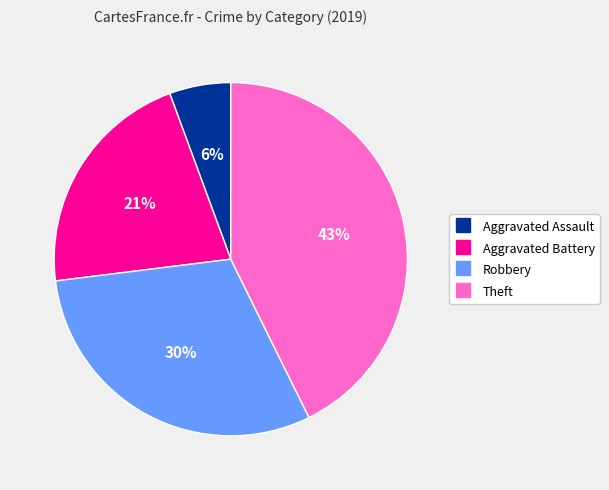

To the nearest percent, what is the difference between the largest and smallest slice percentages?

37%